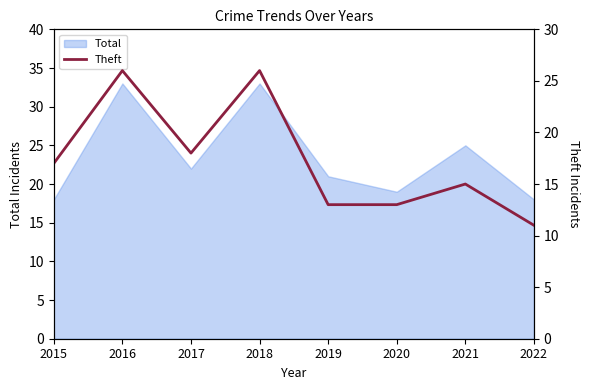

True or false: the data shows 40 at 2018.

False